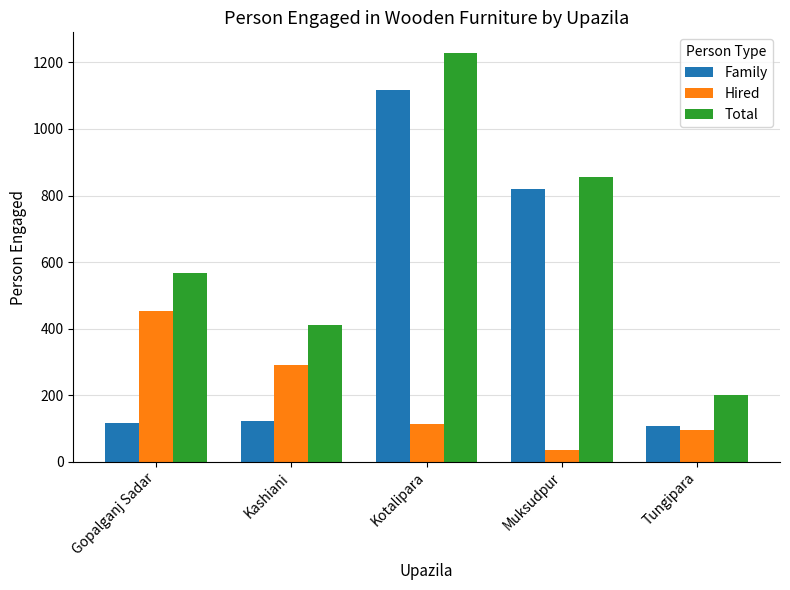

What position from the right is Tungipara?

1